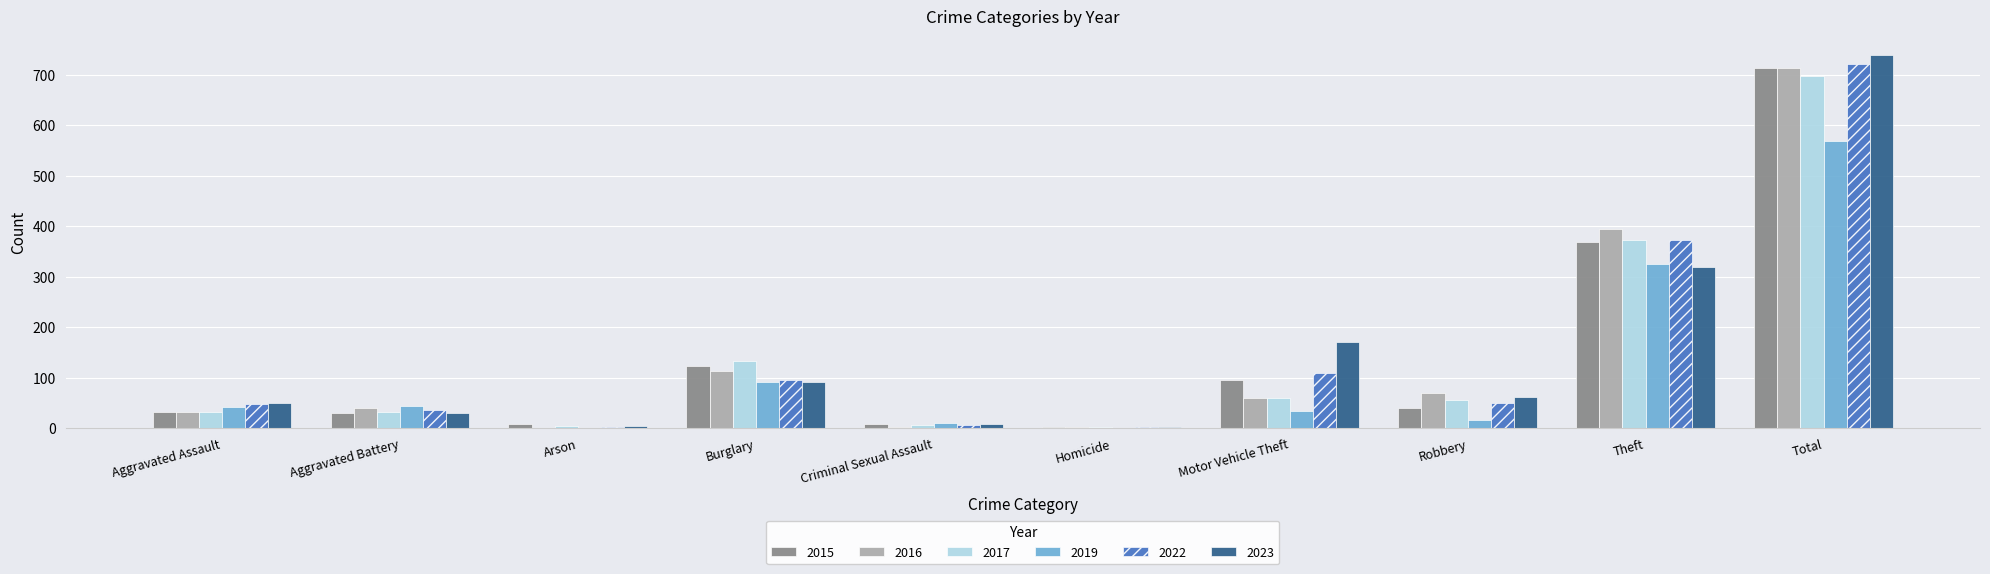

The value of 2023 at Theft is 319. True or false?

True